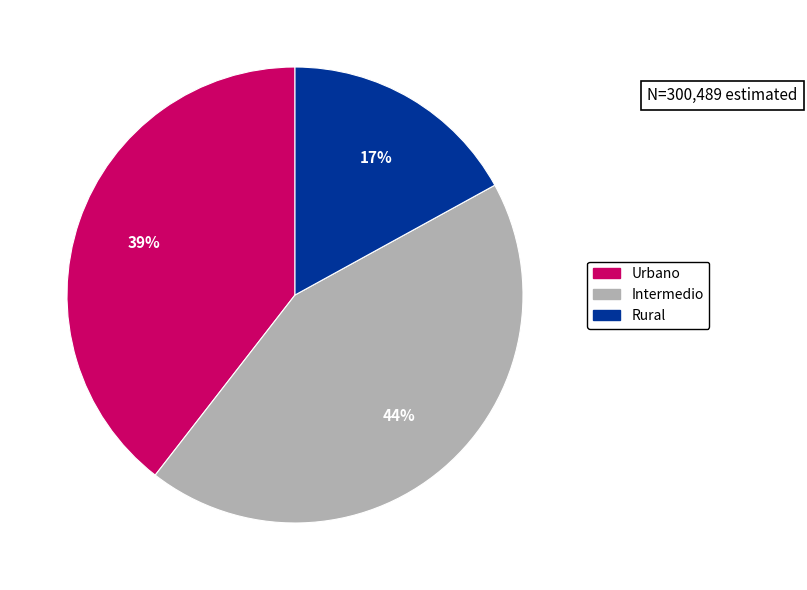

To the nearest percent, what portion does Rural represent?

17%